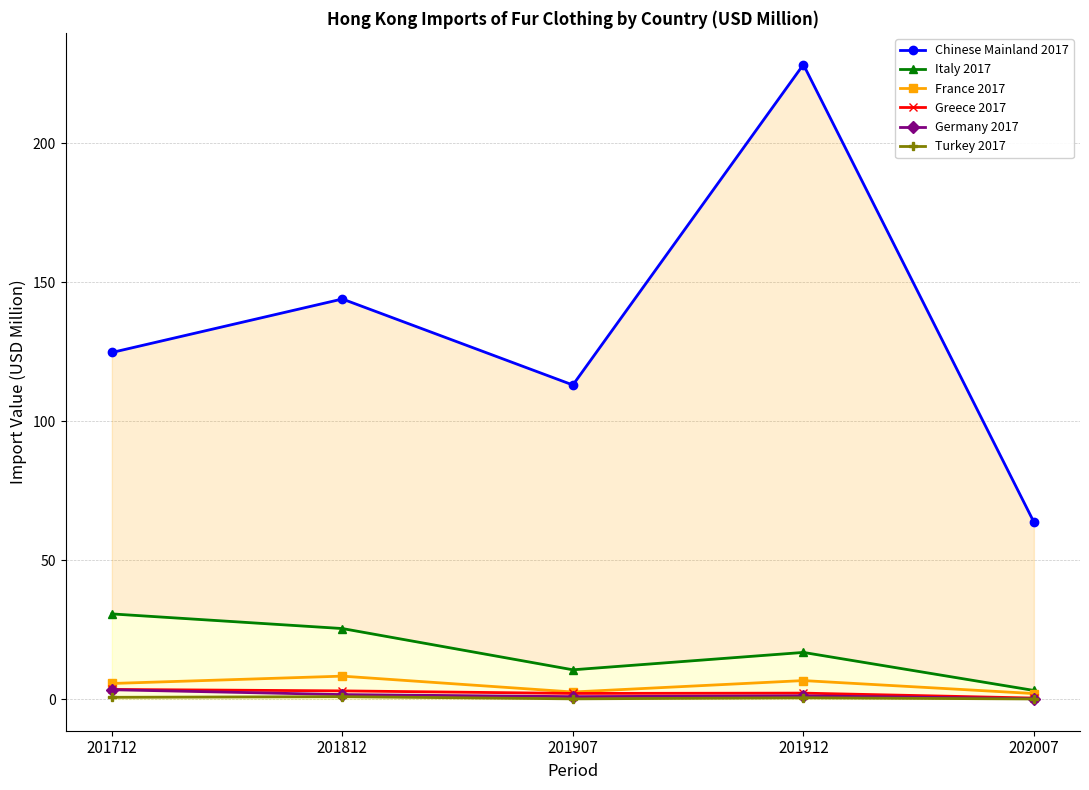

How many lines are shown in the chart?

6